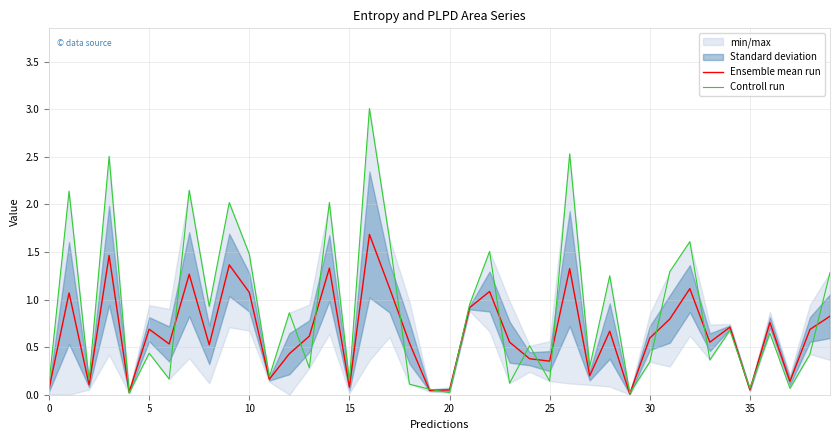

What is the sum of all Controll run values?

34.5